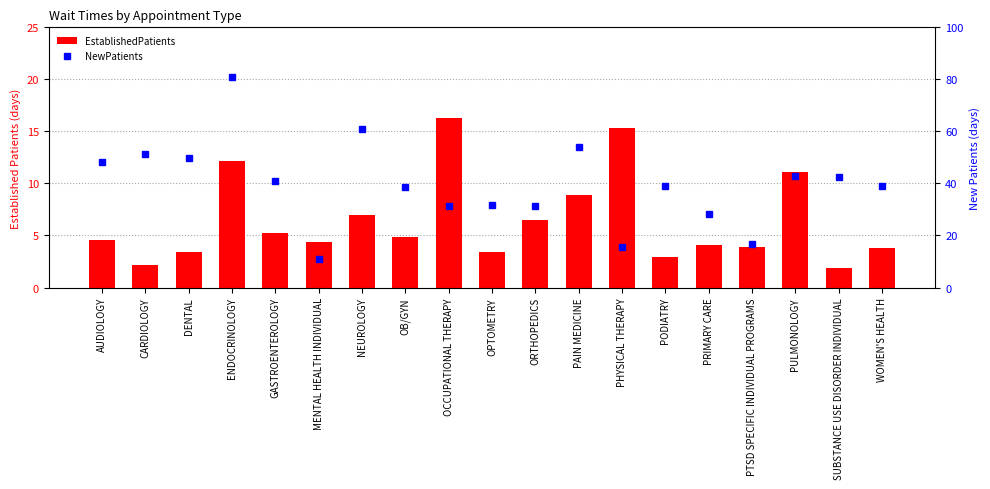

What is the label of the 14th bar from the right?

MENTAL HEALTH INDIVIDUAL